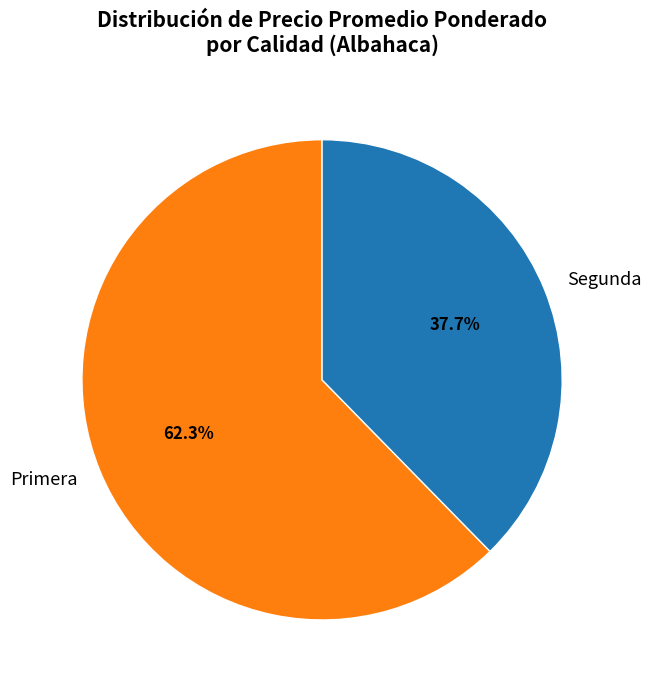

To the nearest percent, what percentage of the pie is Segunda?

38%